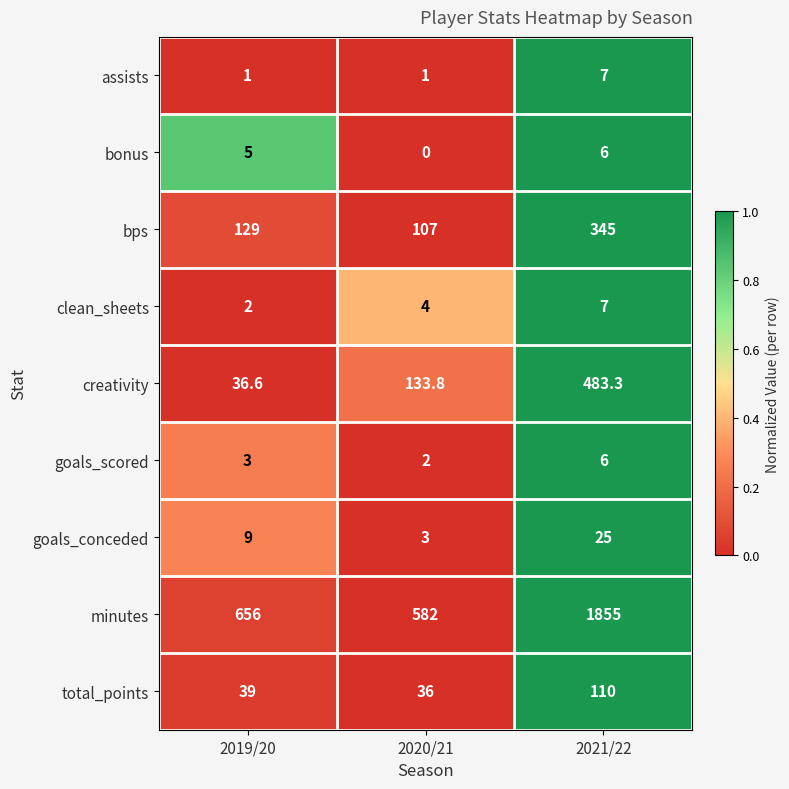

Reading left to right, list all the values displayed in this chart.

assists: 2019/20=1.0	2020/21=1.0	2021/22=7.0
bonus: 2019/20=5.0	2020/21=0.0	2021/22=6.0
bps: 2019/20=129.0	2020/21=107.0	2021/22=345.0
clean_sheets: 2019/20=2.0	2020/21=4.0	2021/22=7.0
creativity: 2019/20=36.6	2020/21=133.8	2021/22=483.3
goals_scored: 2019/20=3.0	2020/21=2.0	2021/22=6.0
goals_conceded: 2019/20=9.0	2020/21=3.0	2021/22=25.0
minutes: 2019/20=656.0	2020/21=582.0	2021/22=1855.0
total_points: 2019/20=39.0	2020/21=36.0	2021/22=110.0